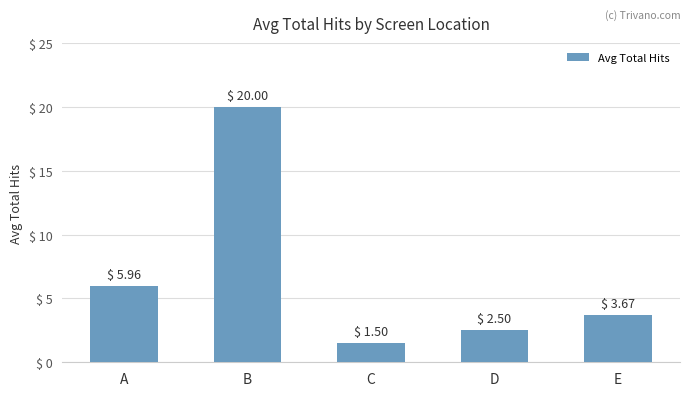

What is the smallest value displayed?

1.5